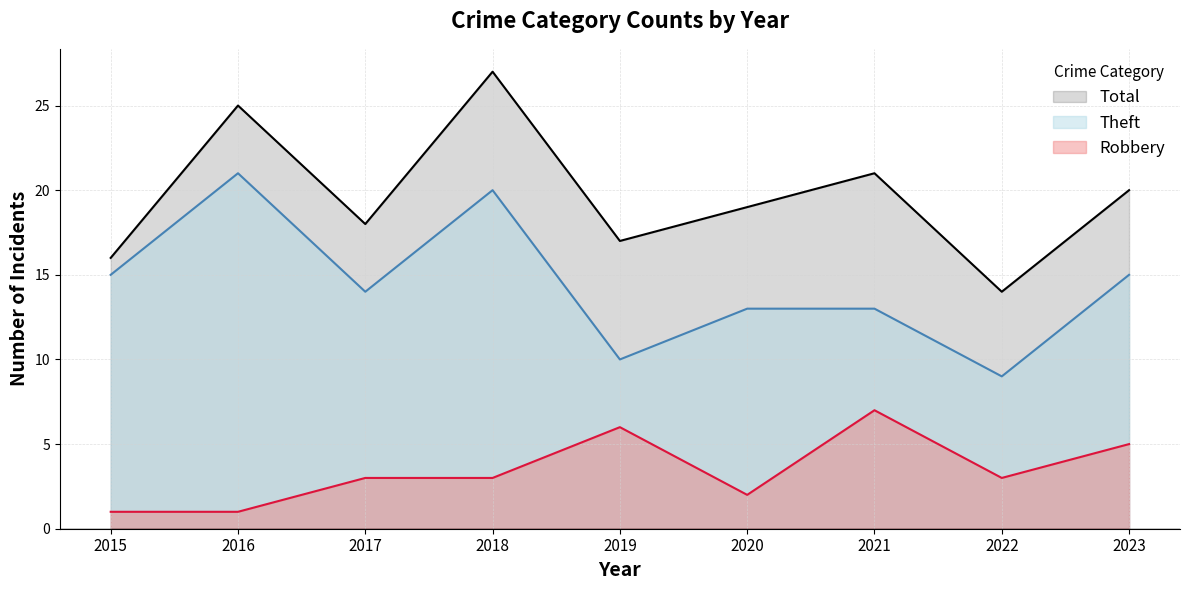

What is the approximate value of Total at 2022, to the nearest 10?

10